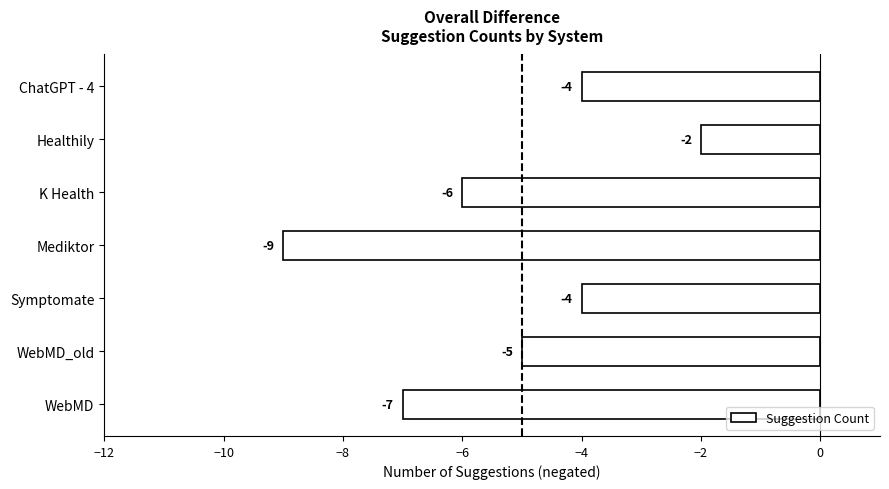

How many distinct data groups are displayed?

1